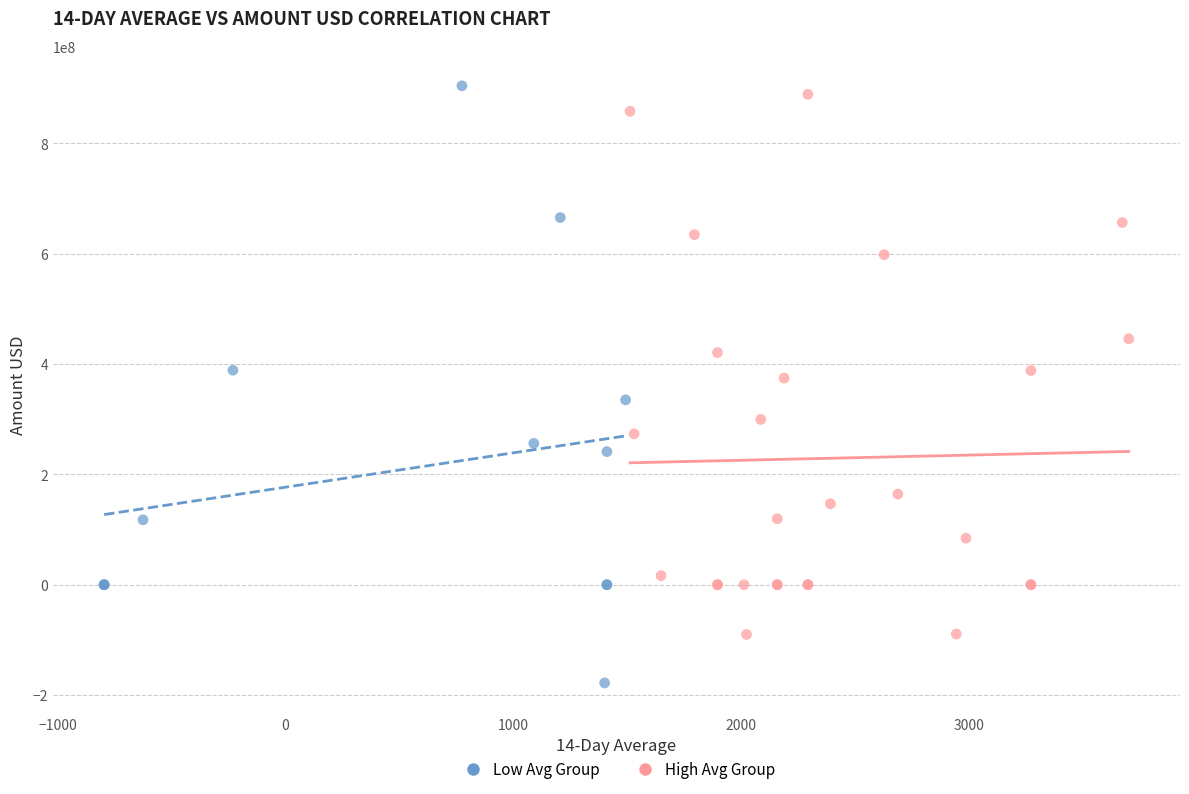

Which series has the largest Y range (max minus min)?

Low Avg Group